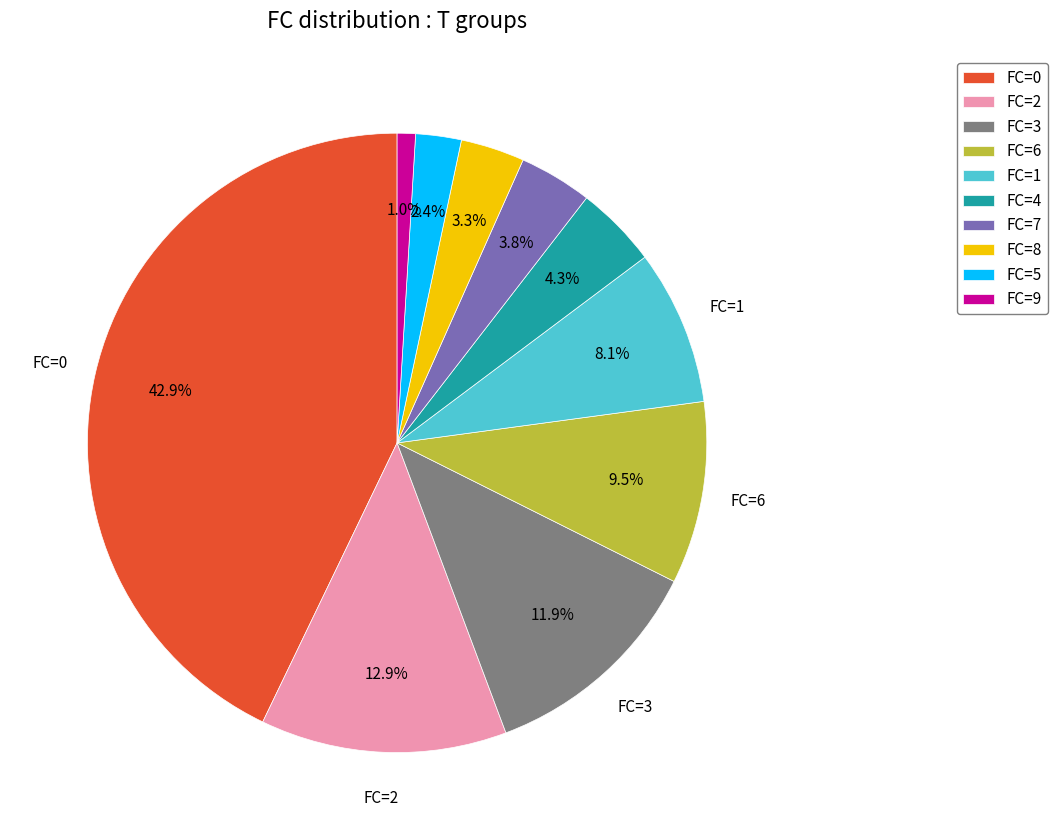

Which has a higher value, FC=2 or FC=3?

FC=2